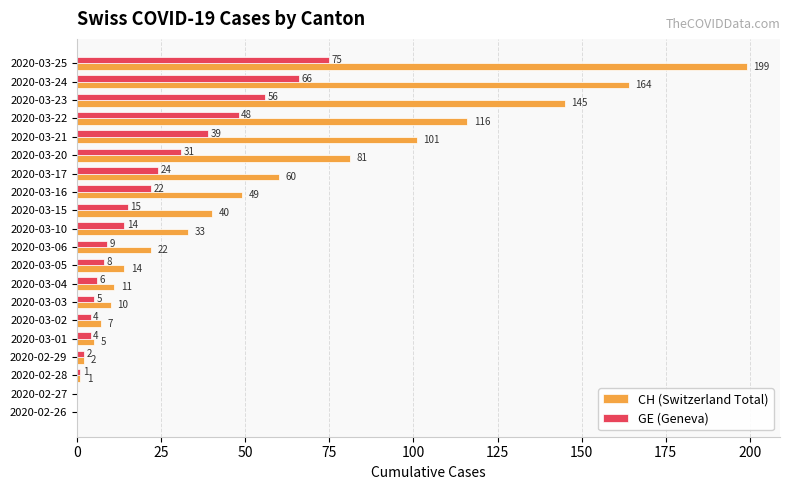

How many values in GE (Geneva) are above zero?

18